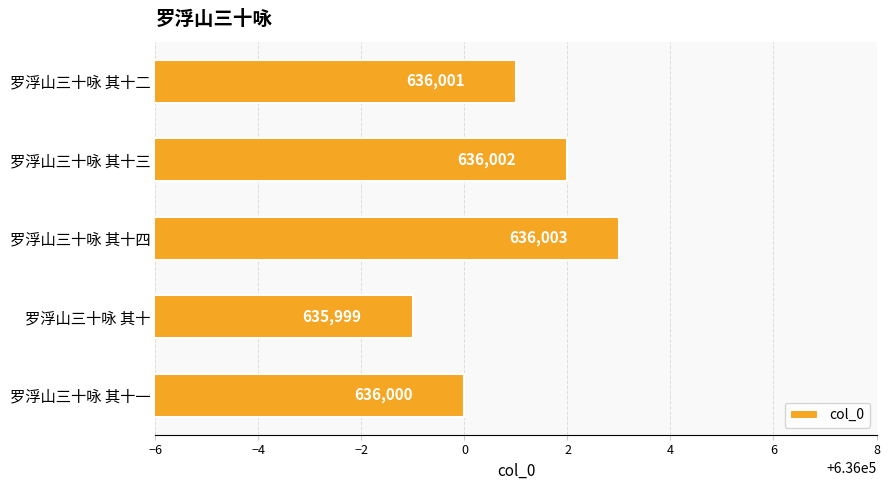

Where is the data nearest to the value 636001?

罗浮山三十咏 其十二